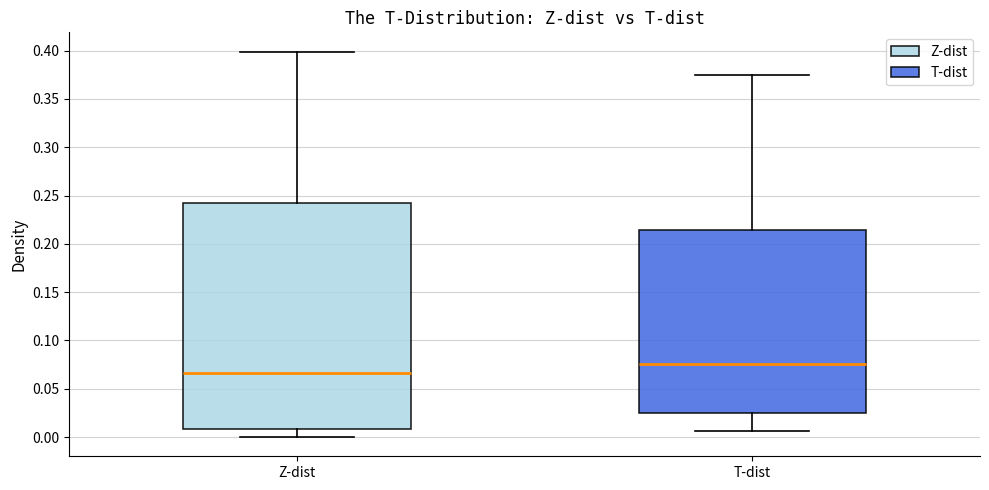

Reading left to right, transcribe this box plot: for each box, give where its median line is, the range the box spans, and where its two whiskers end, as read against the y-axis. The values are not printed on the chart, so give them approximately, as read against the axis.

Z-dist: median 0.065, box 0.010 to 0.240, whiskers 0.000 to 0.400
T-dist: median 0.075, box 0.025 to 0.215, whiskers 0.005 to 0.375